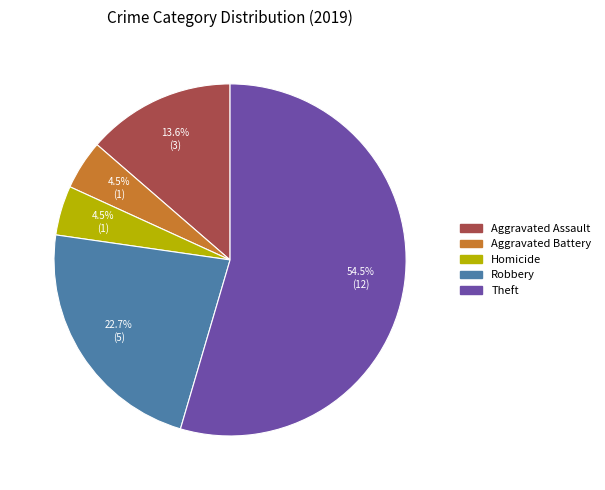

Combined, do Homicide and Aggravated Battery account for over 50%?

No